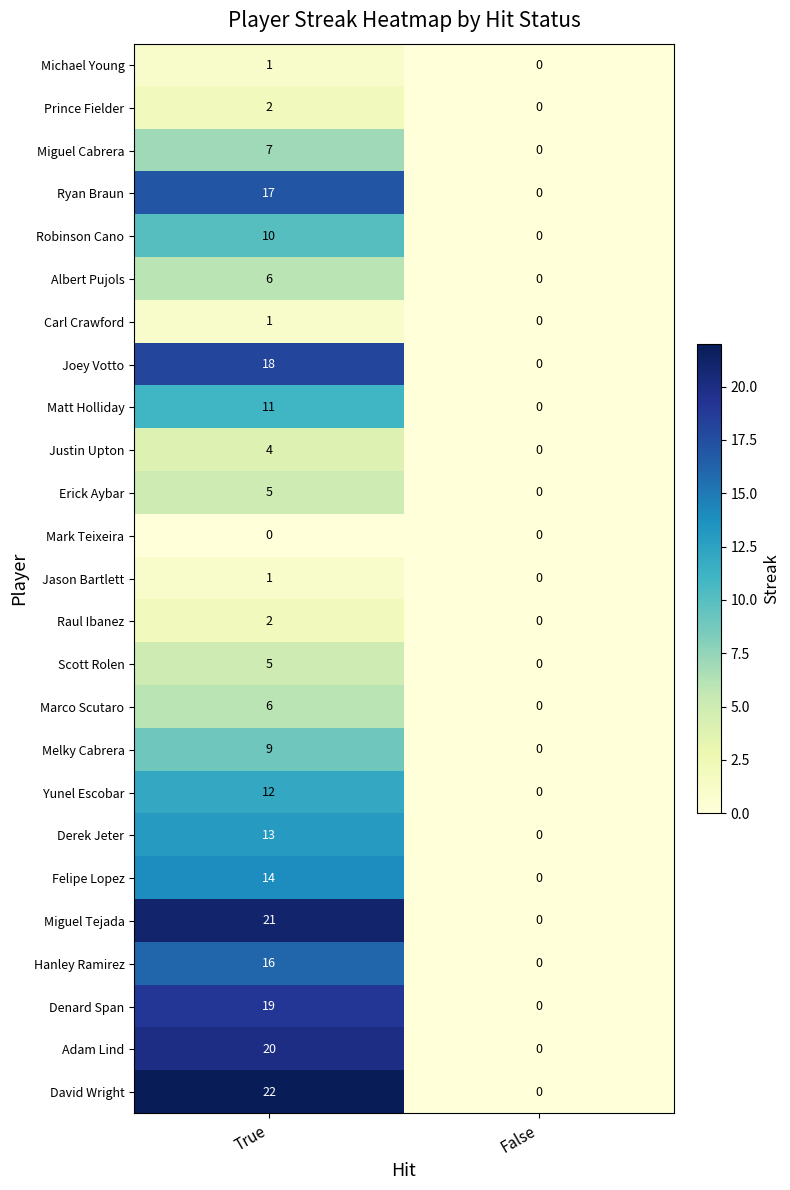

Rank the categories by Adam Lind value from lowest to highest.

False, True